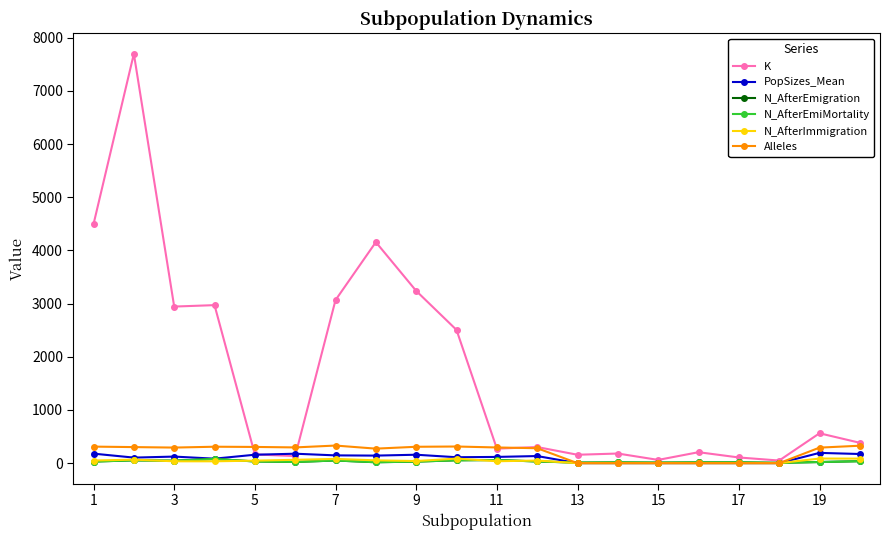

Does the chart have visible grid lines?

No